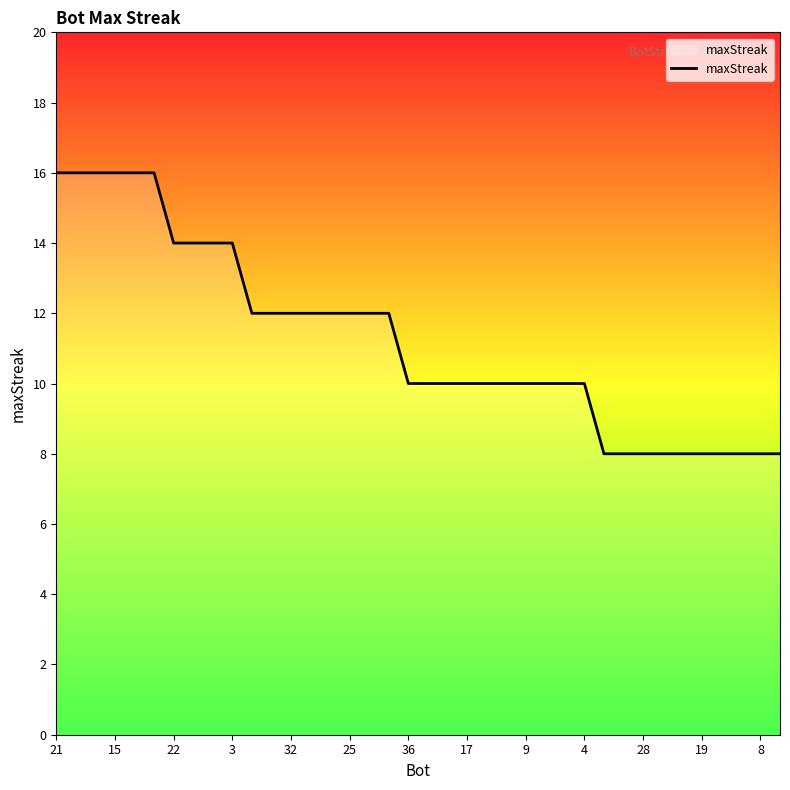

What is the difference between the maximum and minimum values?

8